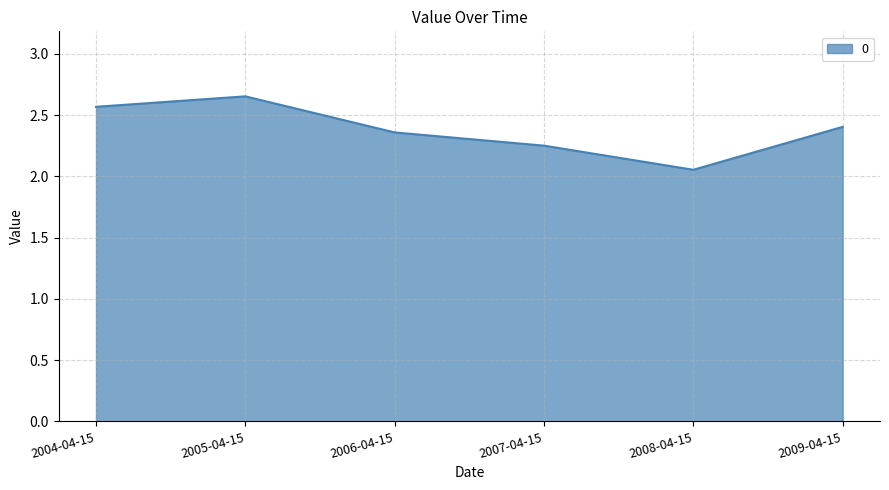

What is the sum of all values?

14.3